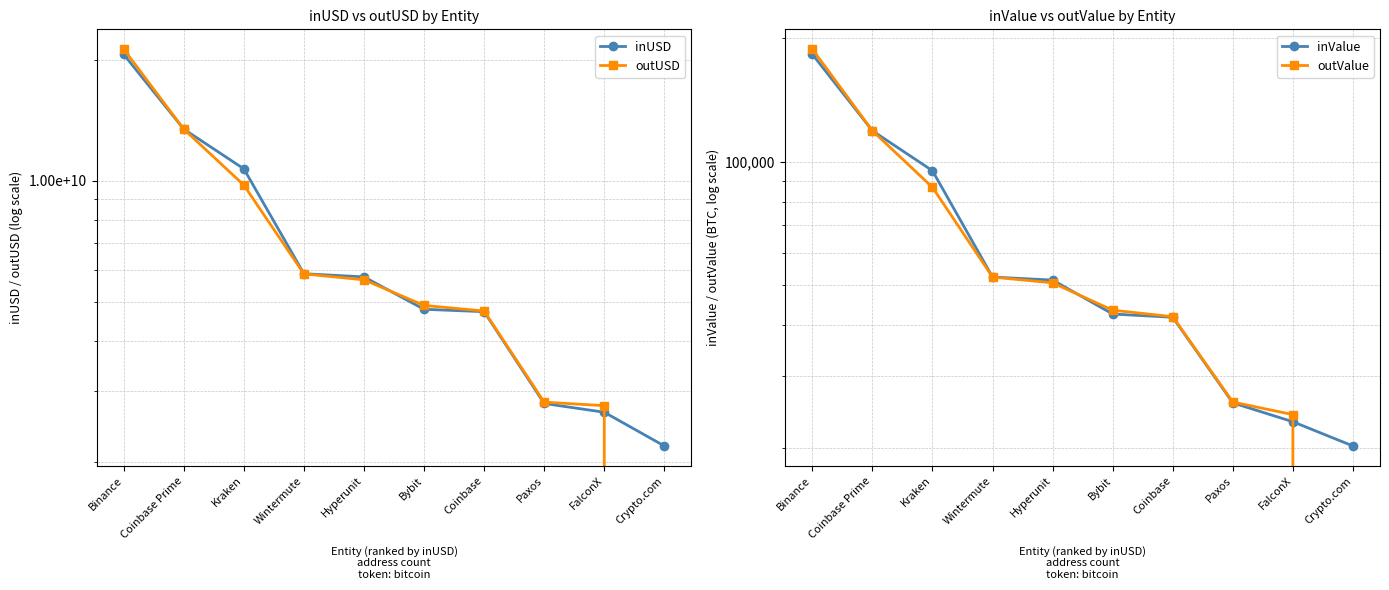

Reading left to right, list all the values displayed in this chart.

inUSD: 20595031875.7	13439950339.4	10709765678.5	5880913671.1	5775230249.4	4798943500.8	4733856641.8	2801349227.1	2664489468.7	2197212352.0
outUSD: 21223565637.1	13437914256.3	9758750655.6	5874932231.1	5679900220.9	4906573809.0	4750989036.2	2822705411.2	2766568301.5	0.0
inValue: 183002.7	119115.3	95142.7	52353.6	51478.4	42537.3	41770.2	25825.2	23224.6	20271.5
outValue: 188332.6	119103.9	86666.1	52346.7	50686.6	43463.1	41906.5	25943.8	24174.1	0.0